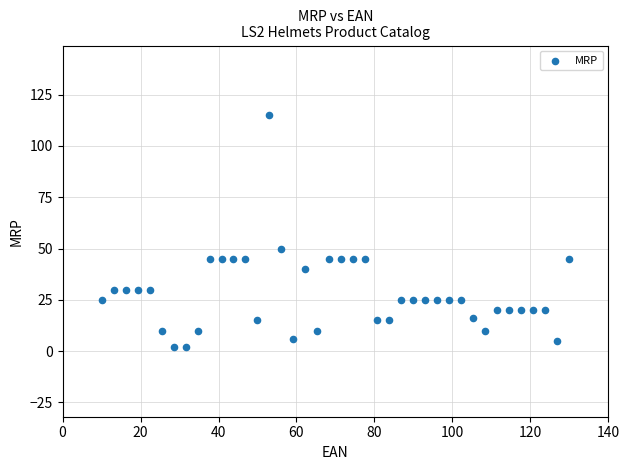

What Y value in the scatter plot is closest to 58?

50.0